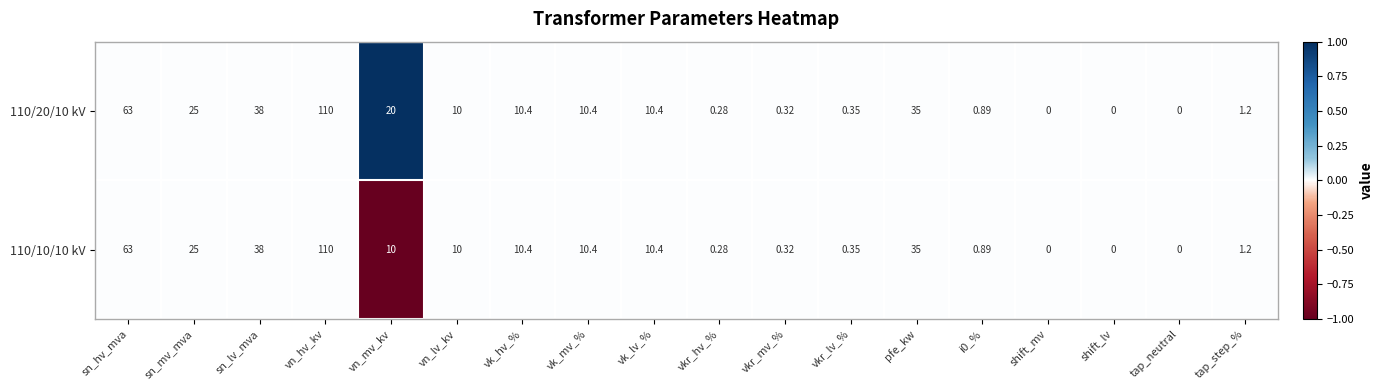

At which category is the sum across all series the highest?

vn_hv_kv